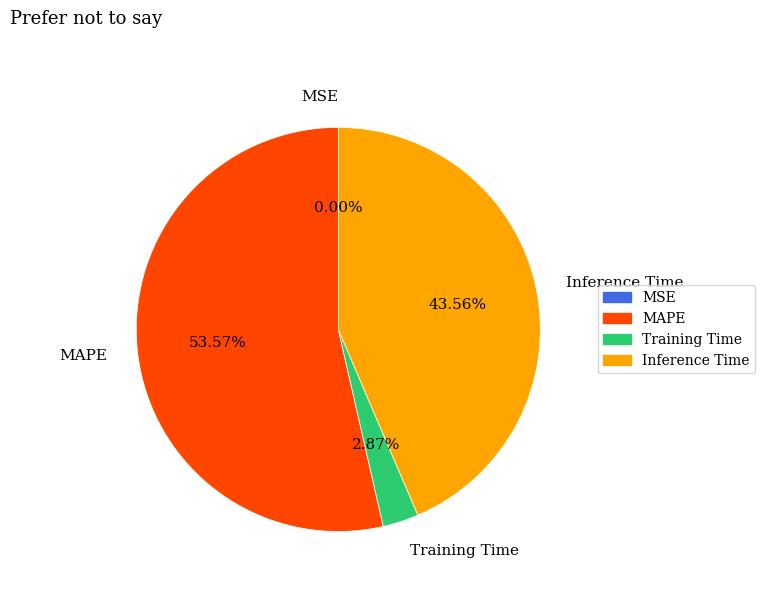

Combined, do Training Time and Inference Time account for over 50%?

No